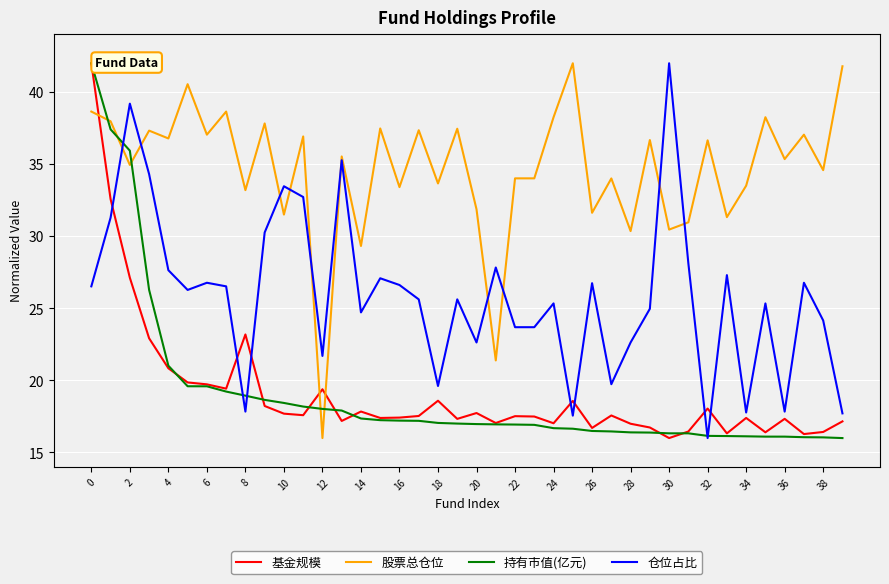

True or false: 基金规模 and 股票总仓位 intersect in this chart.

True